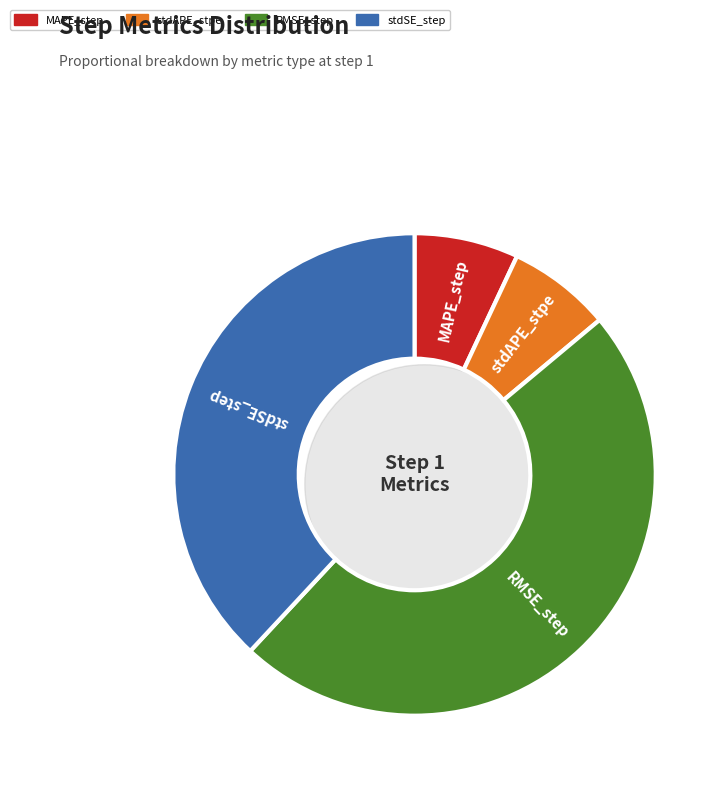

Which slice is the largest?

RMSE_step